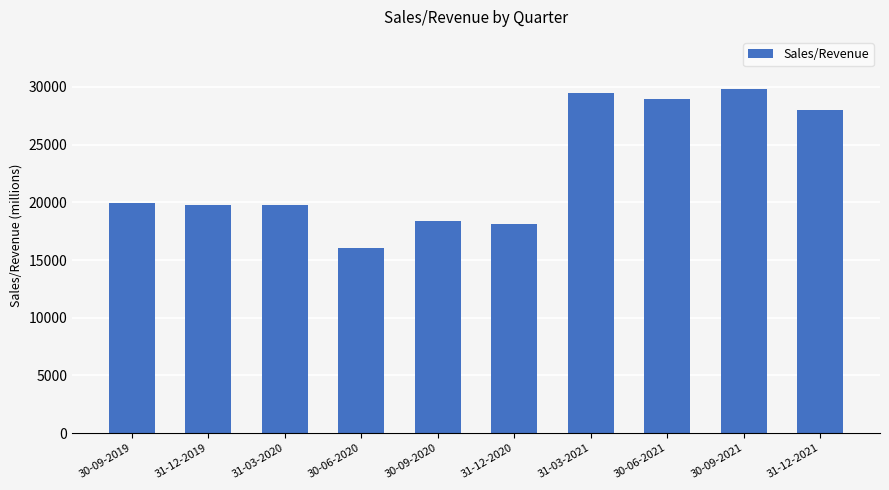

What is the difference between the maximum and second lowest values?

11749.1